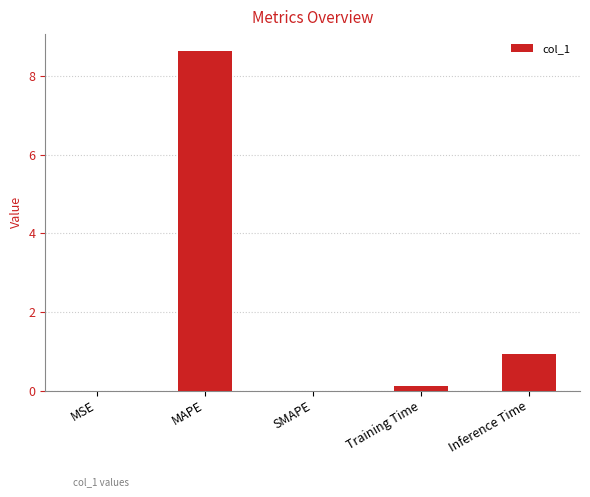

Where is the data nearest to the value 4?

Inference Time